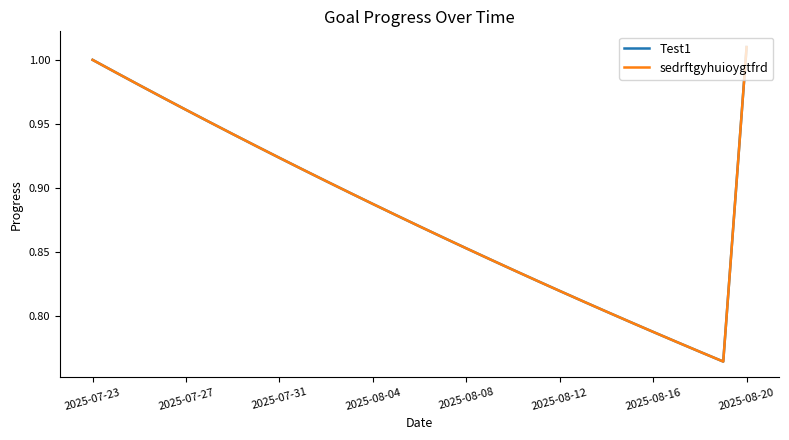

Is this an area chart (filled region under the line)?

No